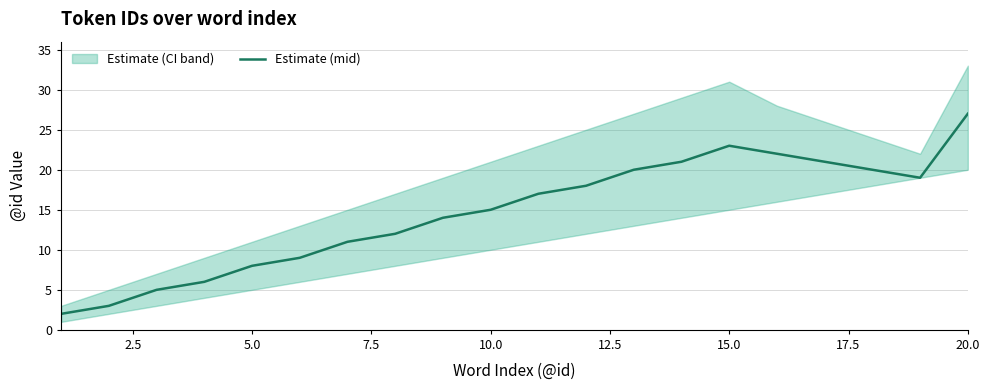

Which category has the highest value in the Estimate (mid) series?

20.0